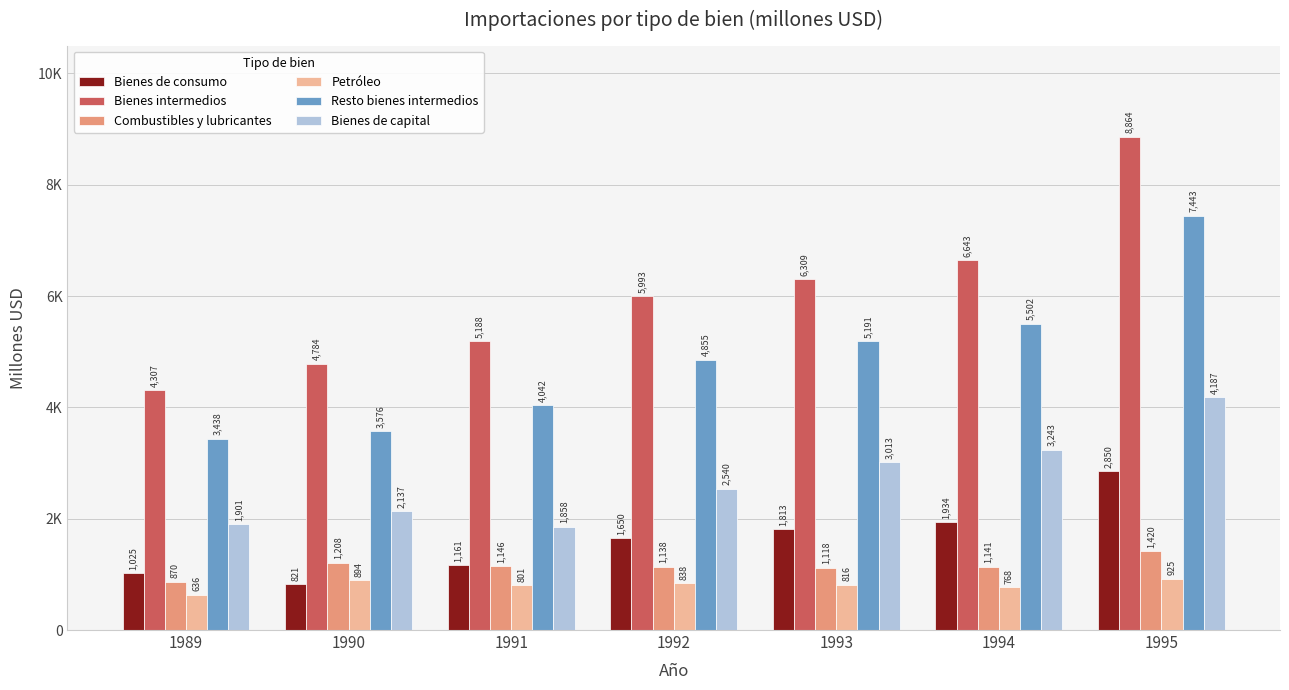

Are the bars grouped side by side (vs. stacked)?

Yes